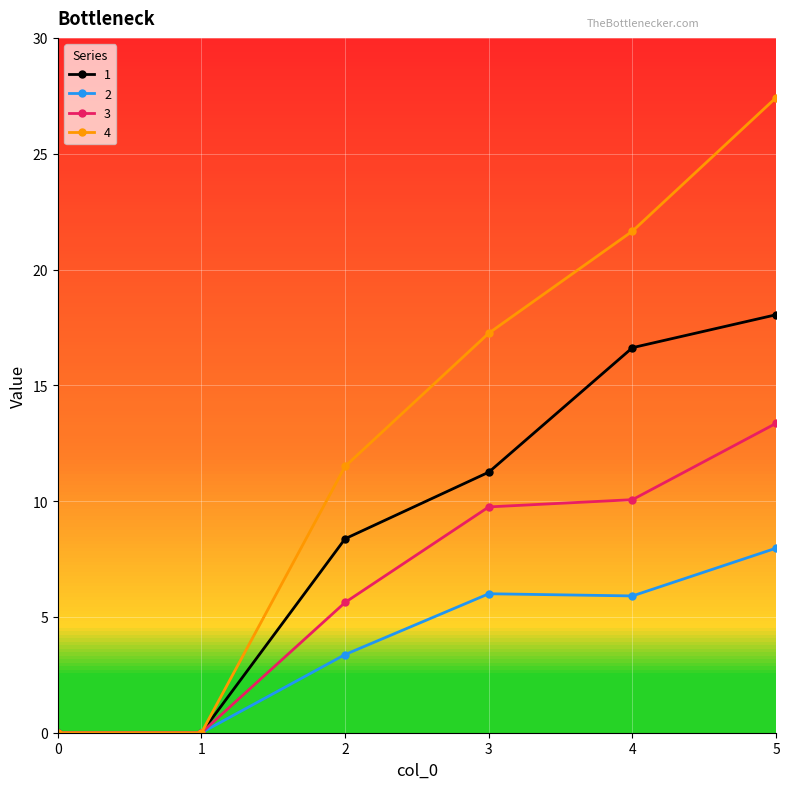

Reading left to right, list all the values displayed in this chart.

1: 0=0.0	1=0.0	2=8.4	3=11.2	4=16.6	5=18.0
2: 0=0.0	1=0.0	2=3.4	3=6.0	4=5.9	5=8.0
3: 0=0.0	1=0.0	2=5.6	3=9.8	4=10.1	5=13.4
4: 0=0.0	1=0.0	2=11.5	3=17.2	4=21.7	5=27.4